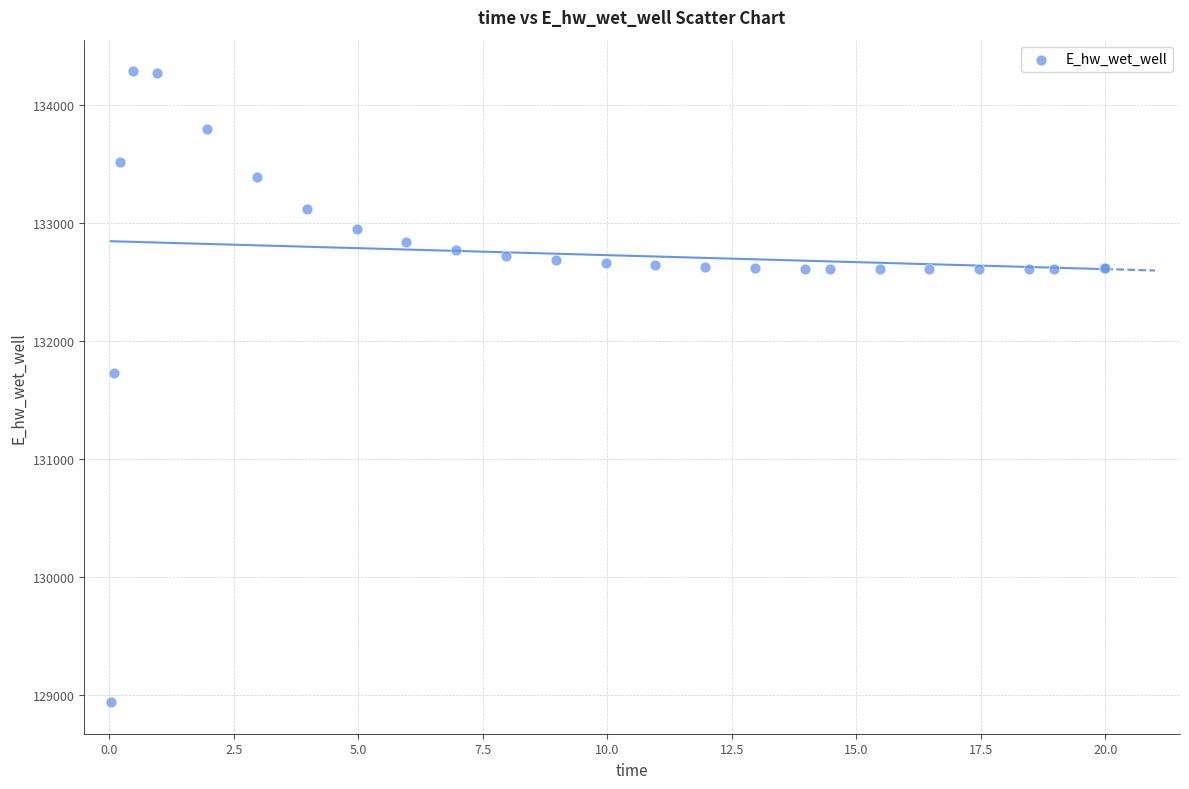

What Y value in the scatter plot is closest to 131612?

131728.2